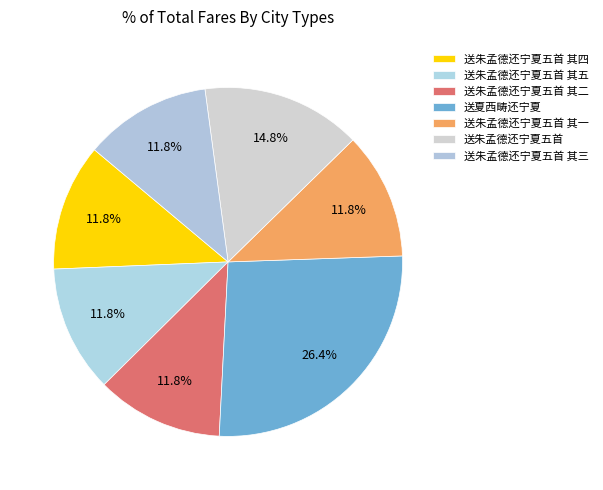

How many slices are in this pie chart?

7